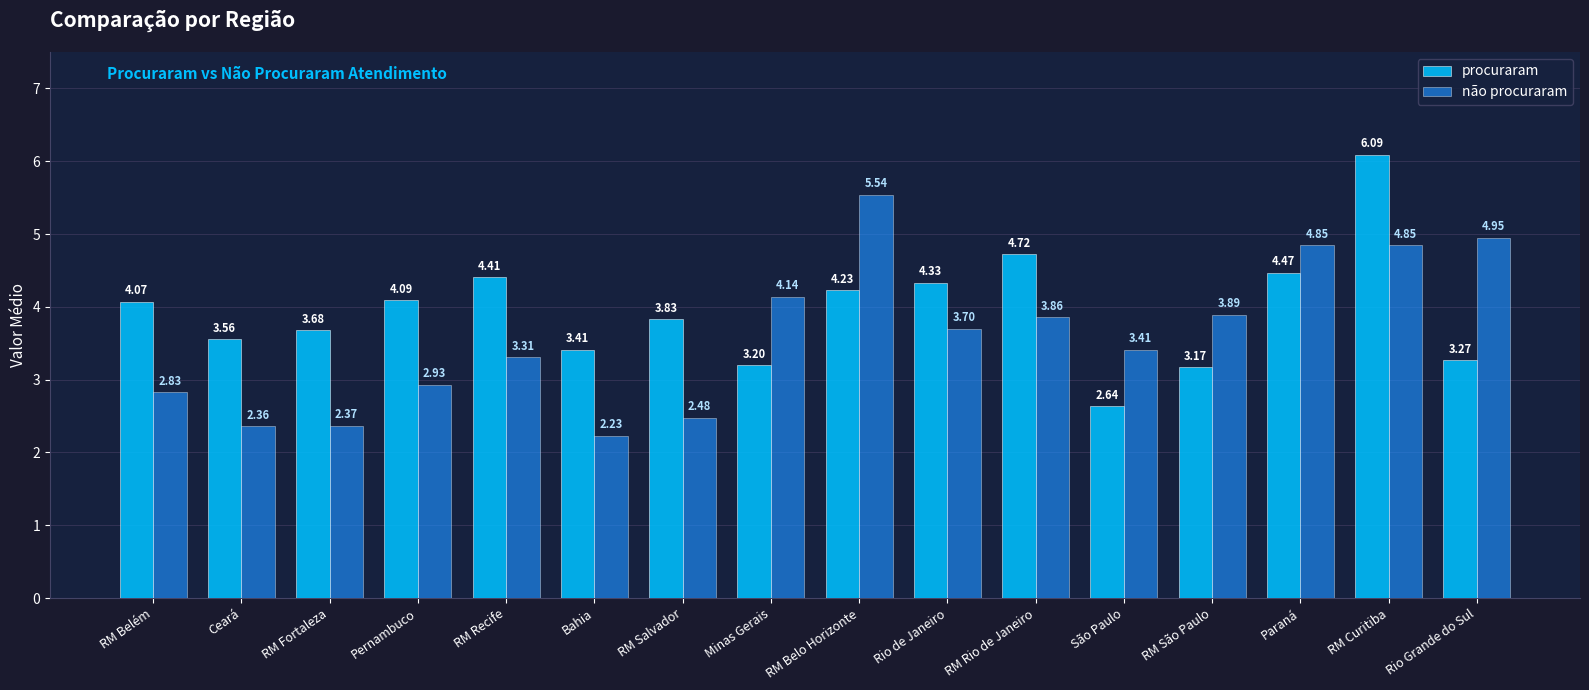

The value of não procuraram at Minas Gerais is 4.1. True or false?

True